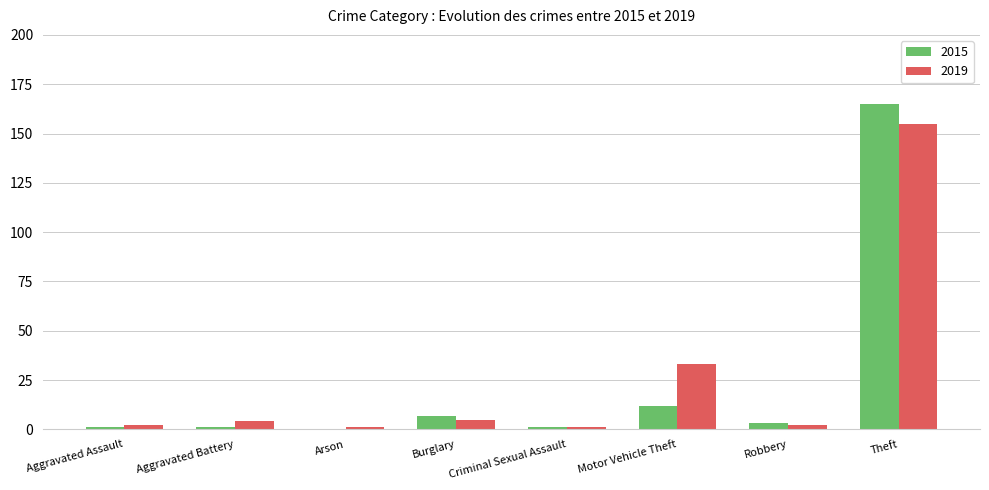

The value of 2015 at Motor Vehicle Theft is 4. True or false?

False